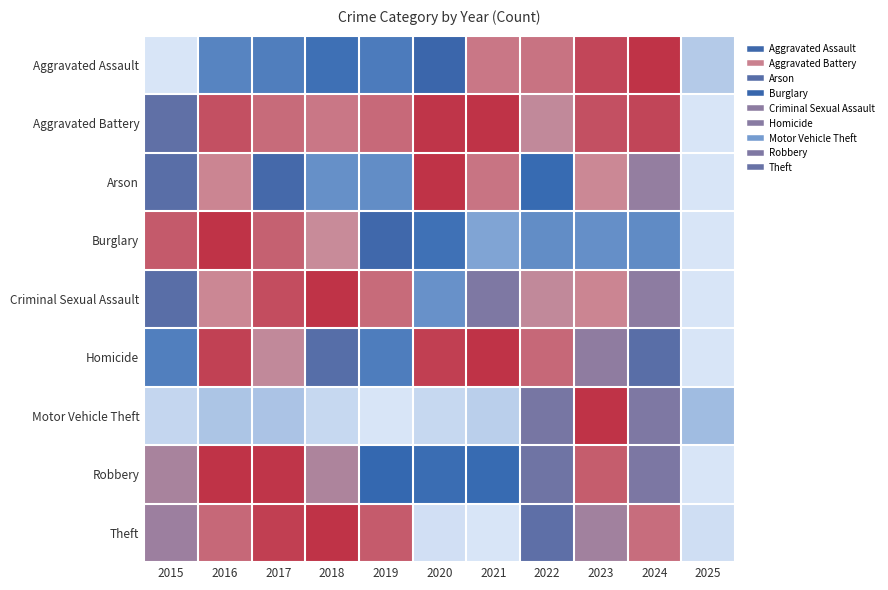

Which series has the largest range (max minus min)?

Aggravated Assault